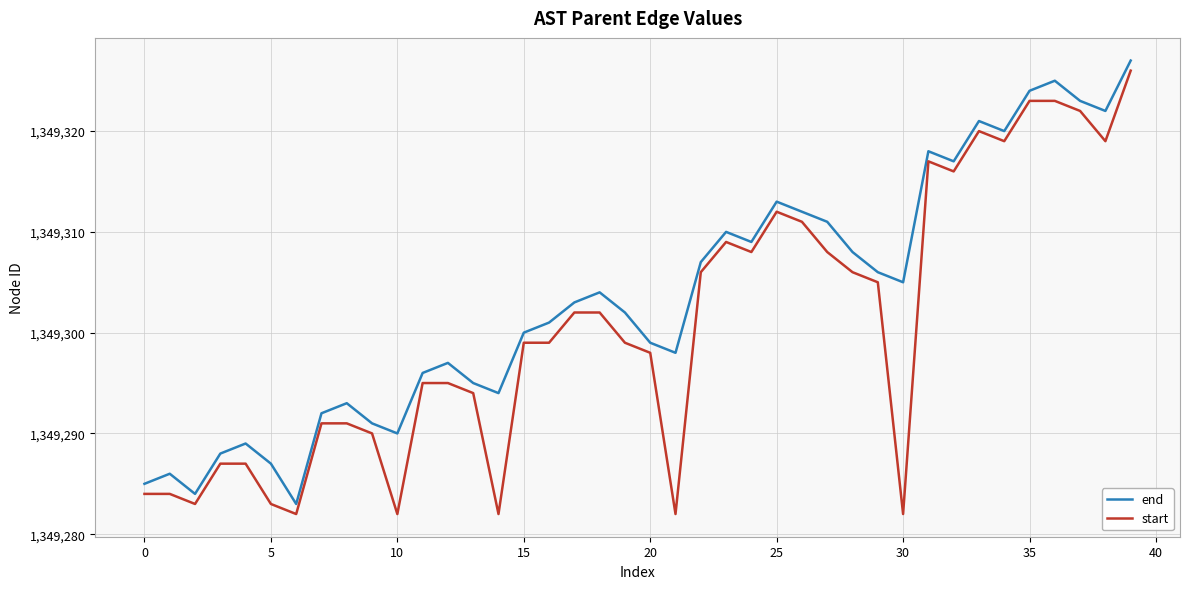

How many series are shown in this chart?

2